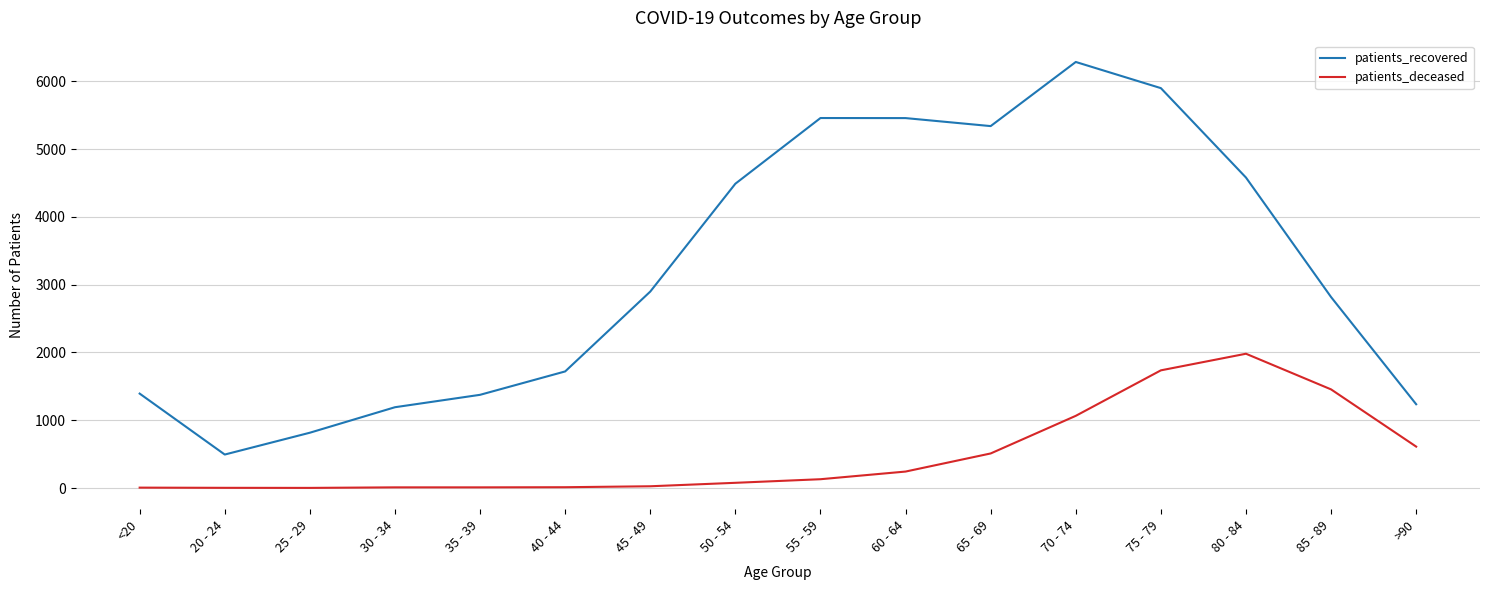

At which label does patients_deceased reach its peak?

80 - 84